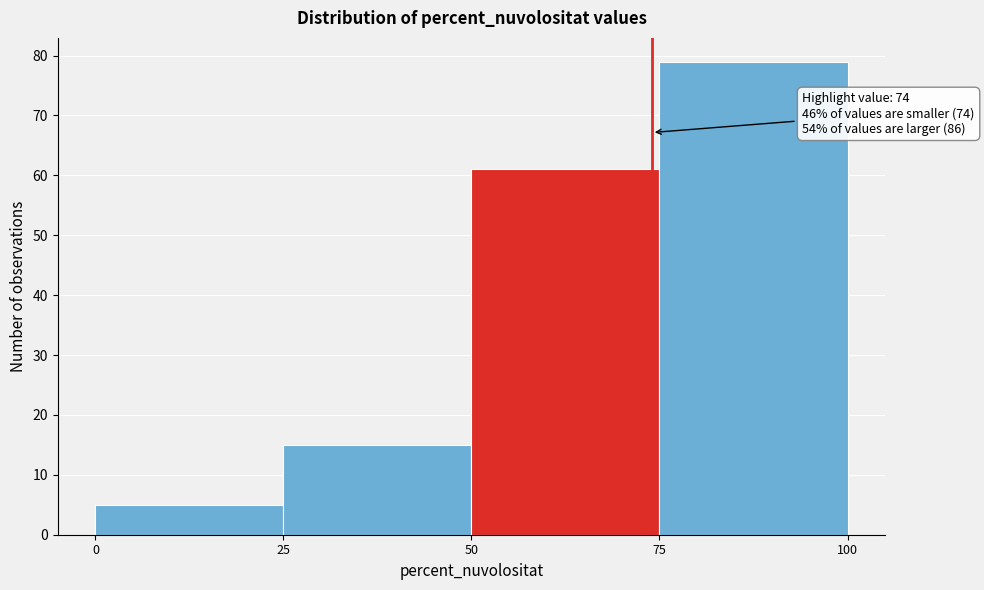

Which range on the x-axis has the tallest bar?

75 to 100